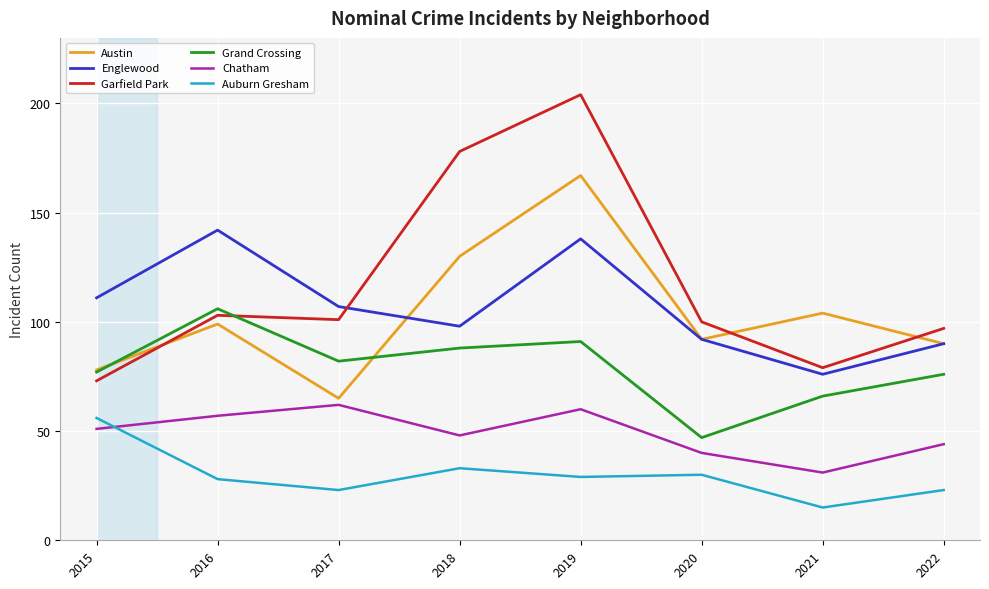

True or false: Garfield Park has more than 1 interior local peaks.

True